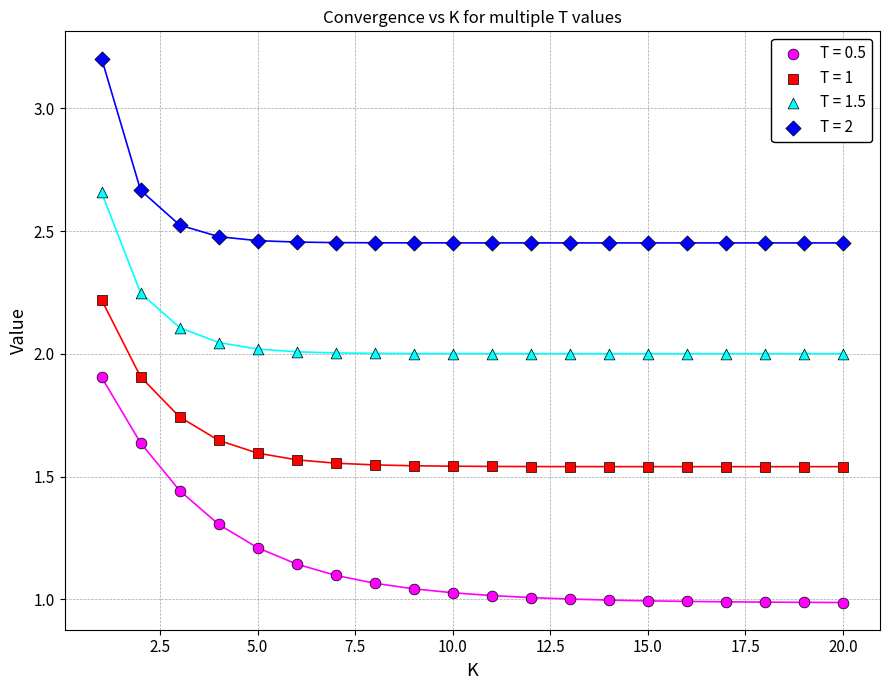

Which series contains the highest Y value?

T = 2